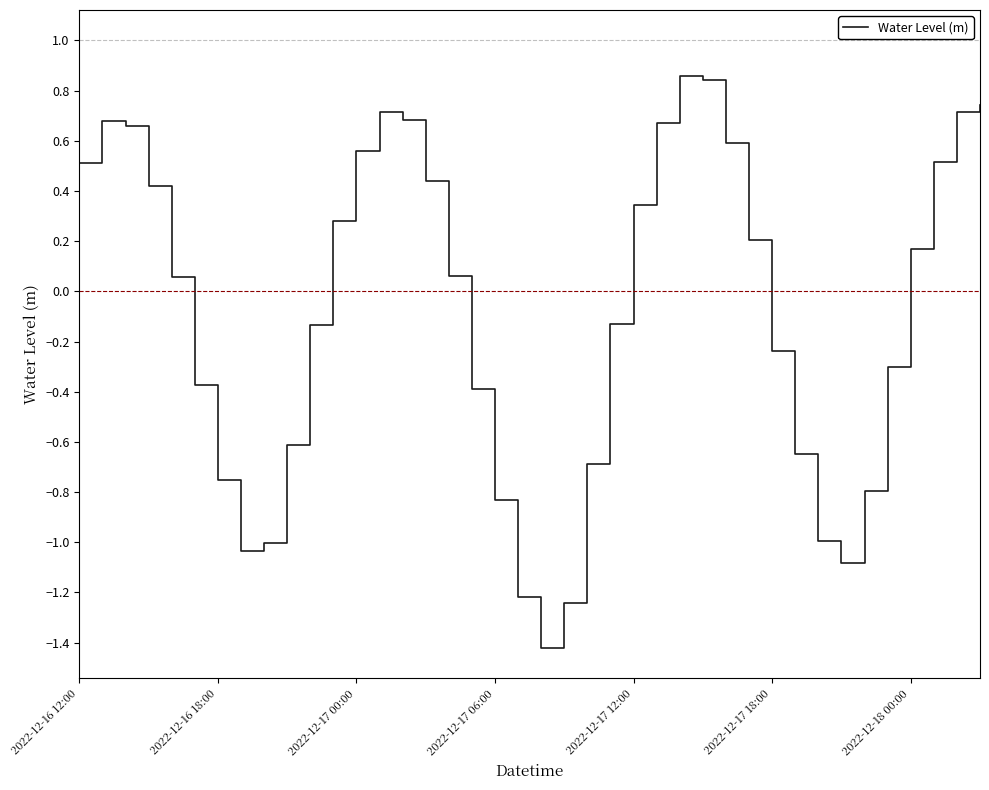

What is the difference between the maximum and minimum values?

2.3